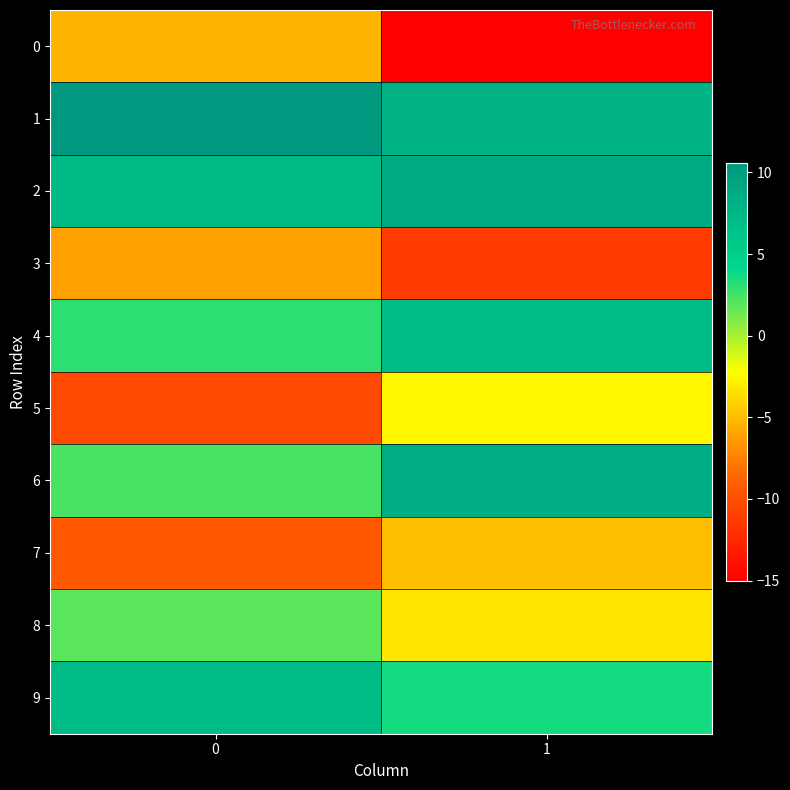

How many data points does each series have?

2